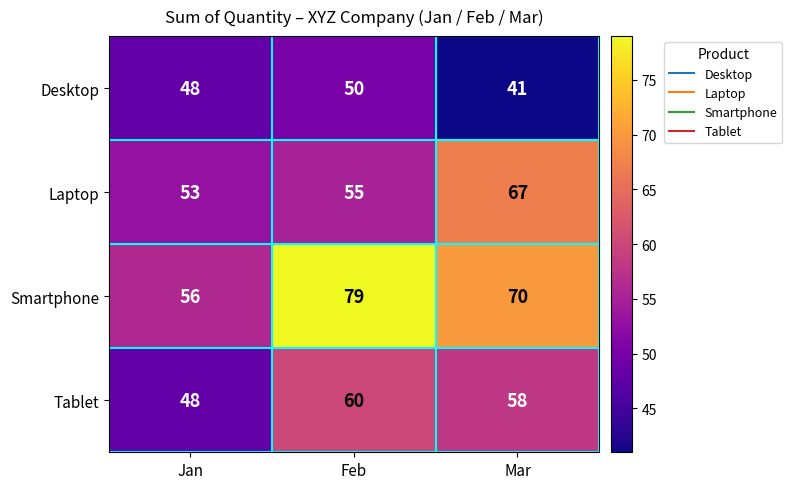

Is it true that Laptop equals 55 at Feb?

True